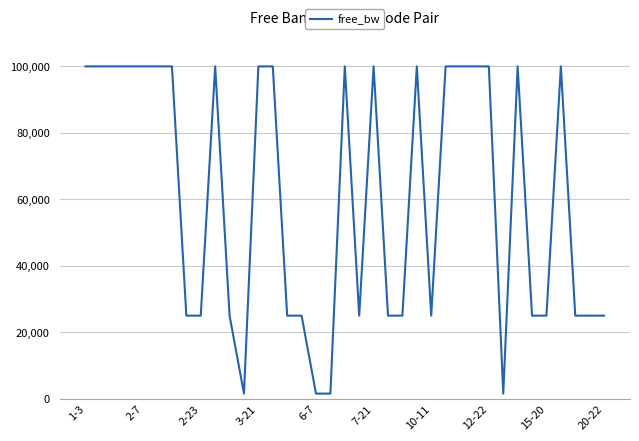

What is the difference between the maximum and minimum values?

98450.1